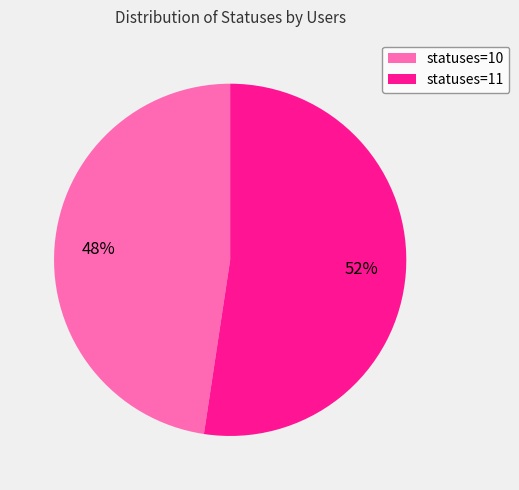

How many segments does this pie chart have?

2